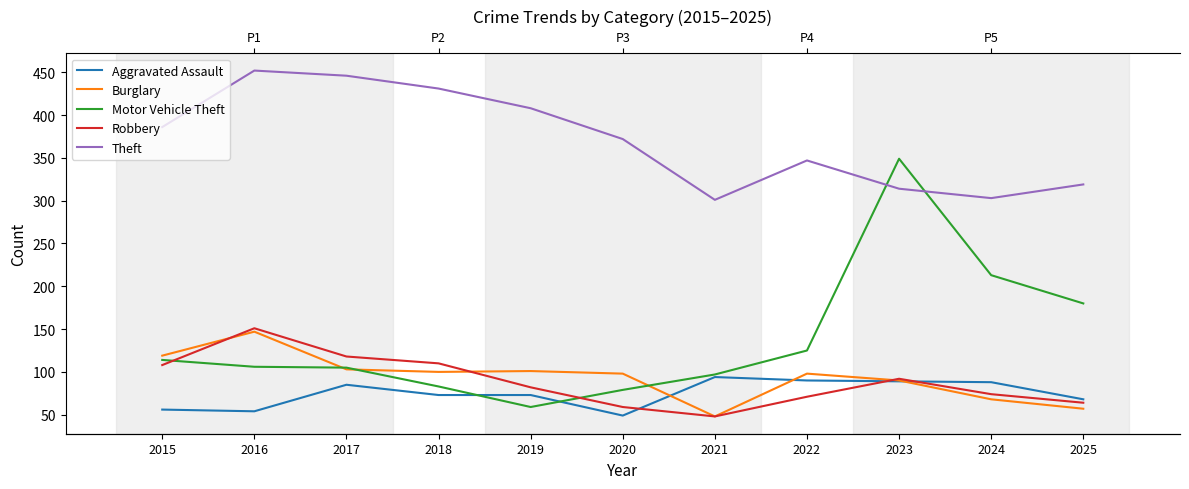

Where is Robbery nearest to the value 99?

2023